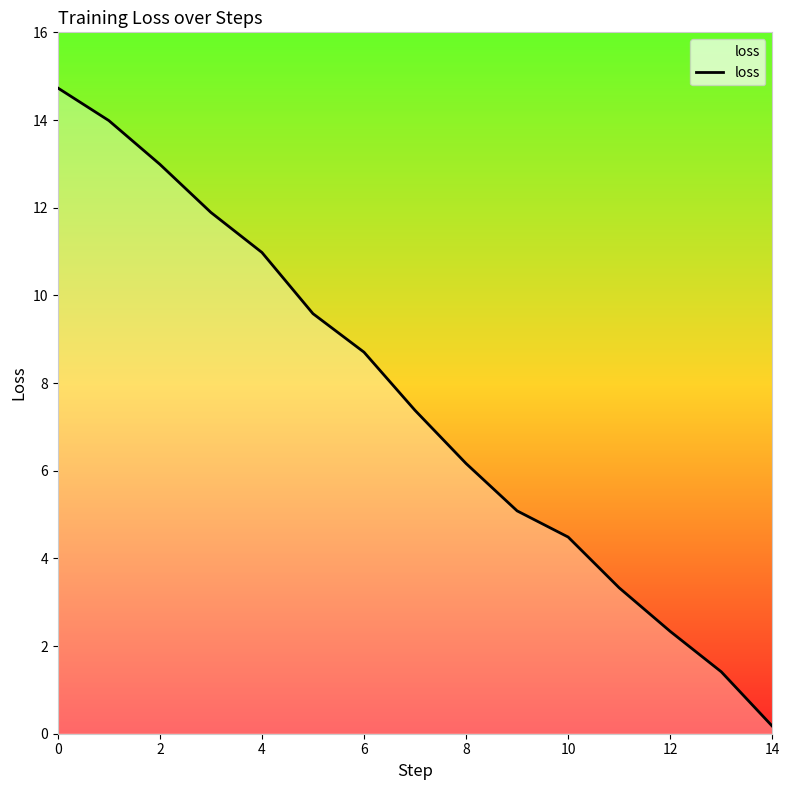

What is the difference between the maximum and minimum values?

14.6